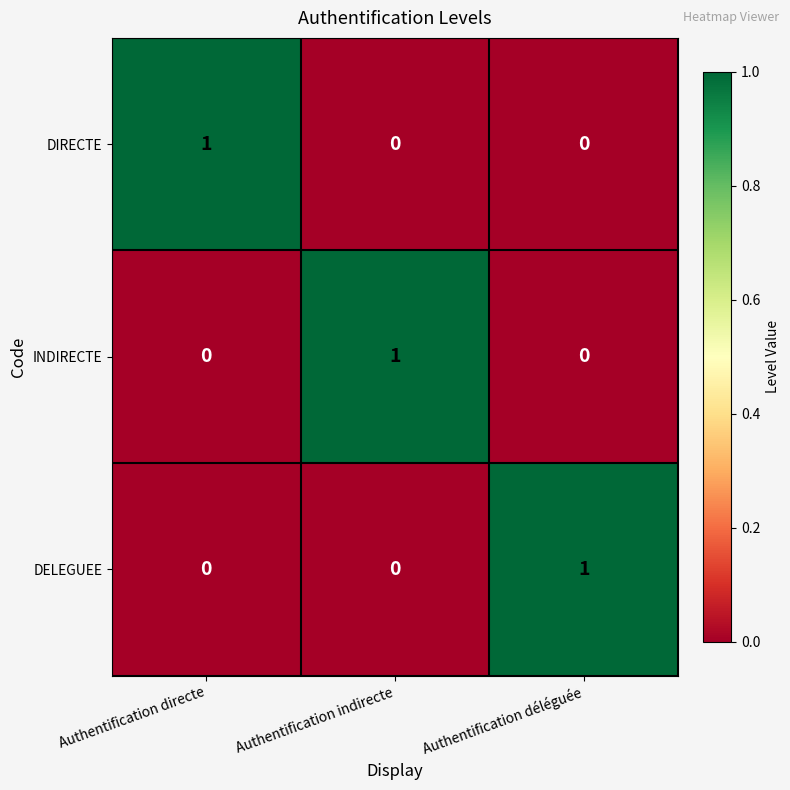

At how many categories does at least one series exceed 0?

3